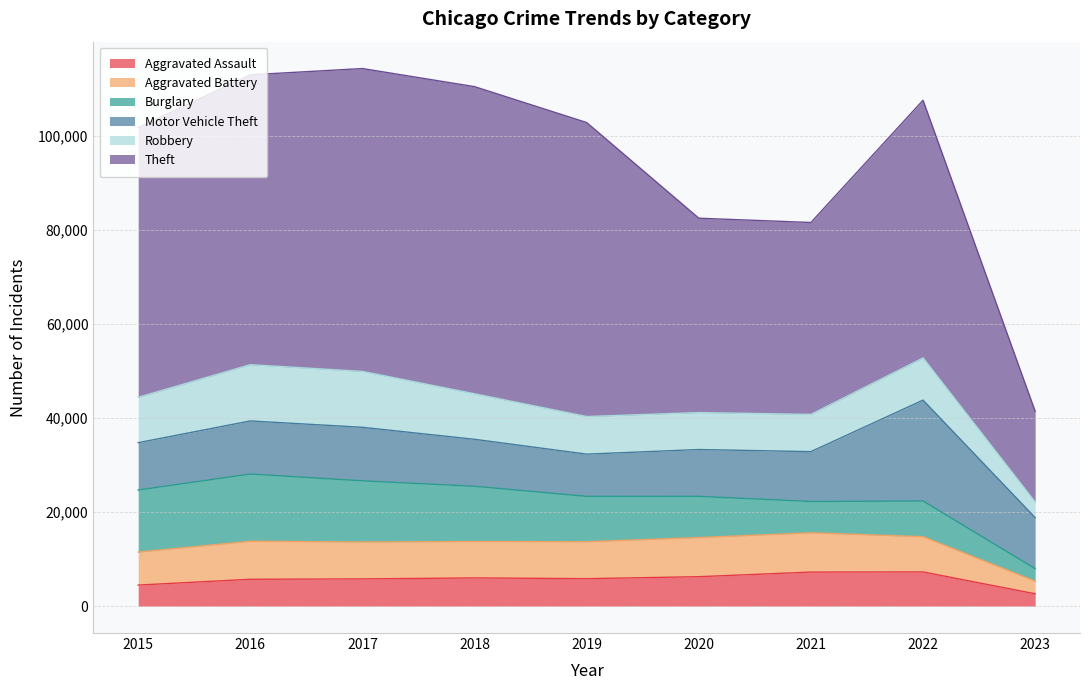

What is the greatest value displayed?

65286